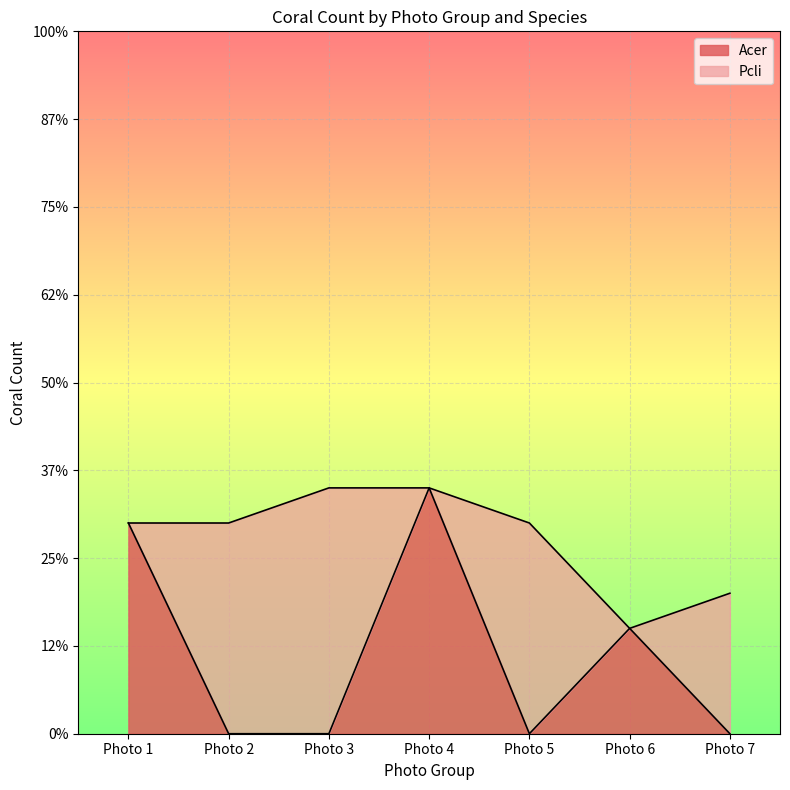

What are all the series names shown in the legend?

Acer, Pcli